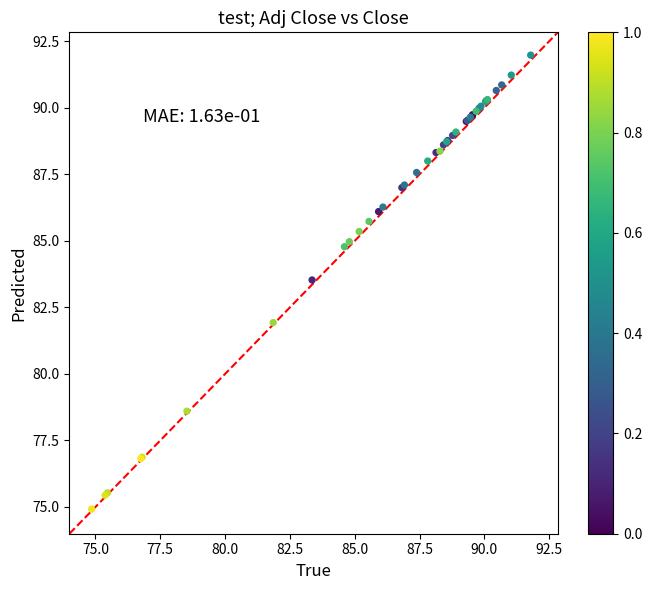

What Y value in the scatter plot is closest to 83?

83.5